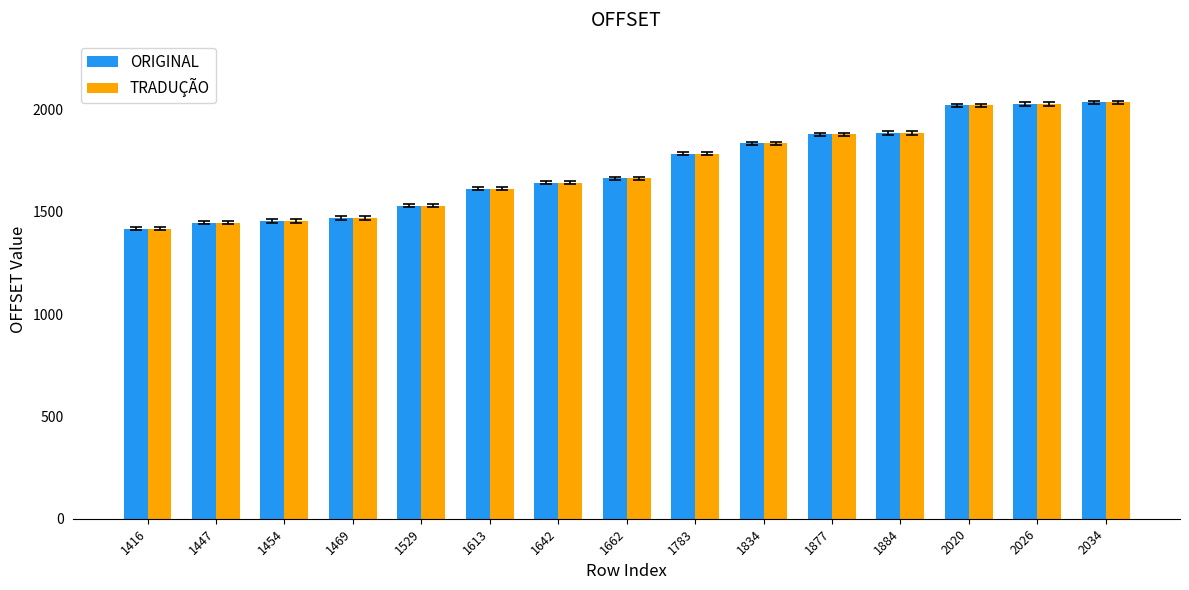

Is the value of ORIGINAL at 1529 greater than the value of TRADUÇÃO at 1662?

No